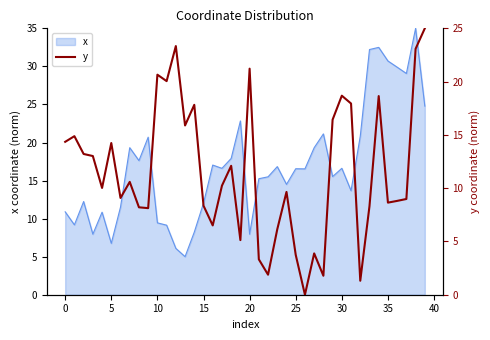

What is the label of the 34th point from the left?

33